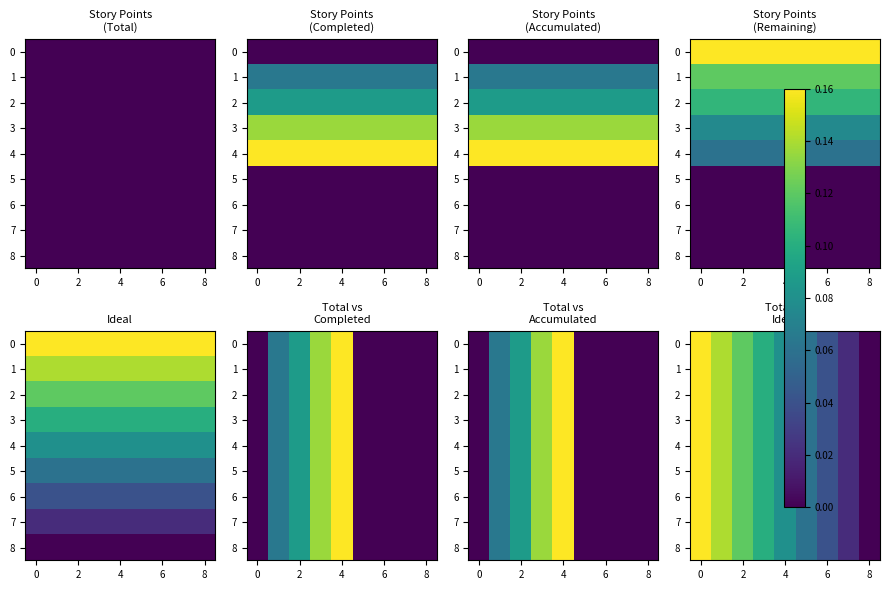

How many 2 values are between 0 and 1?

9